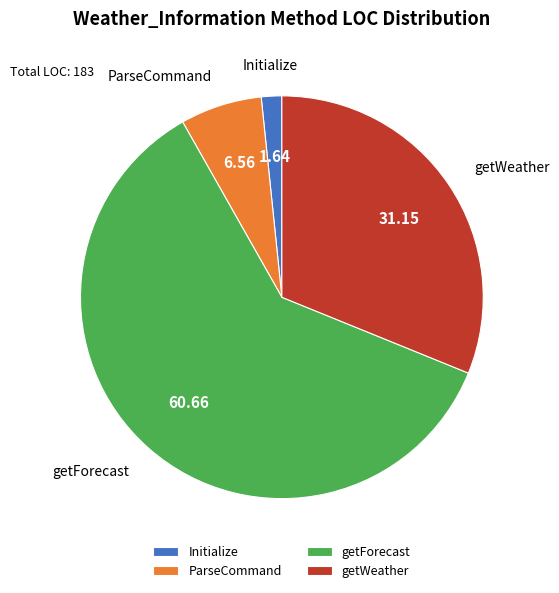

Which has a higher value, Initialize or getForecast?

getForecast